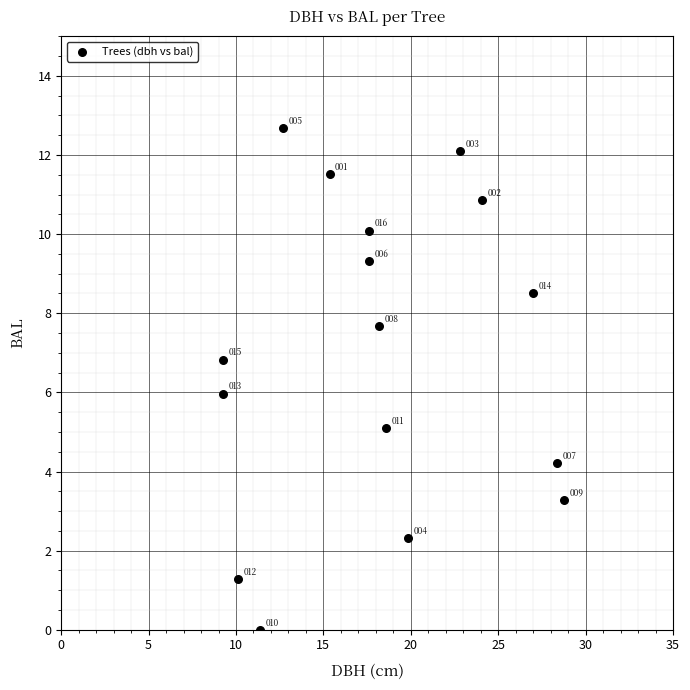

What Y value in the scatter plot is closest to 6?

6.0